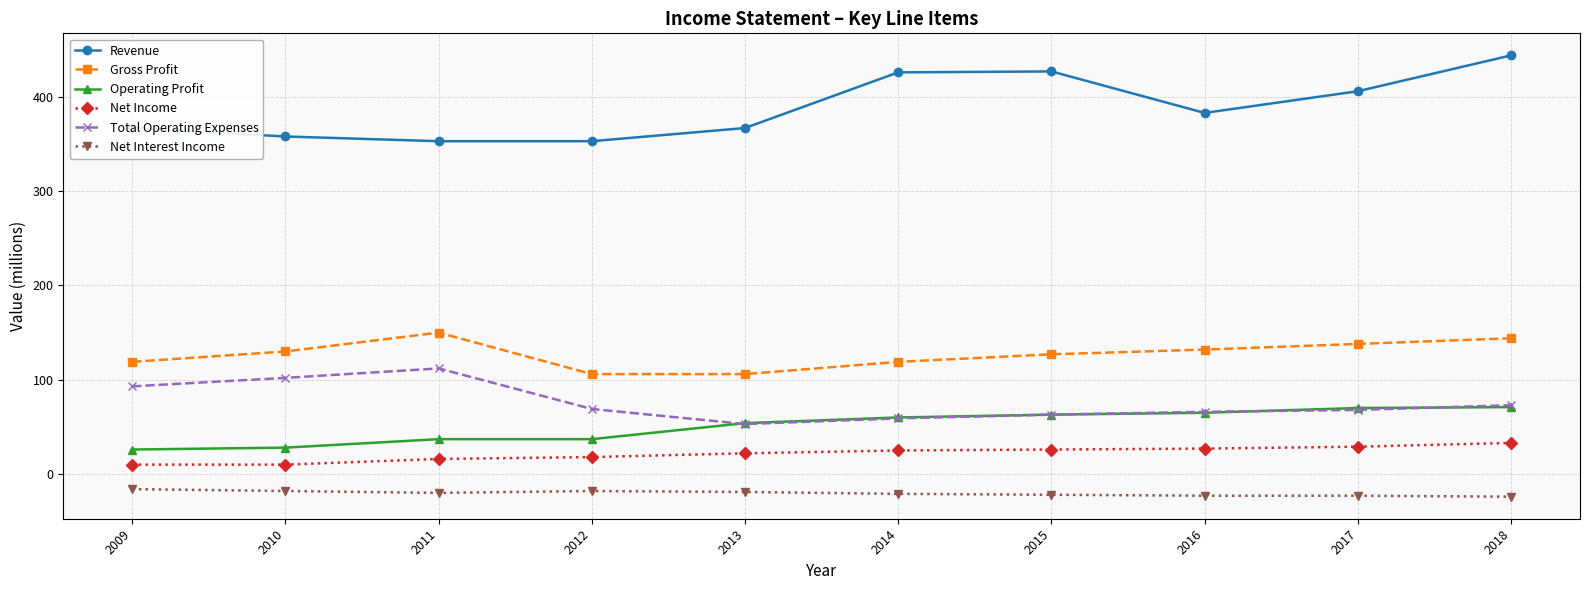

In Revenue, how many points are higher than both neighbors (excluding endpoints)?

1